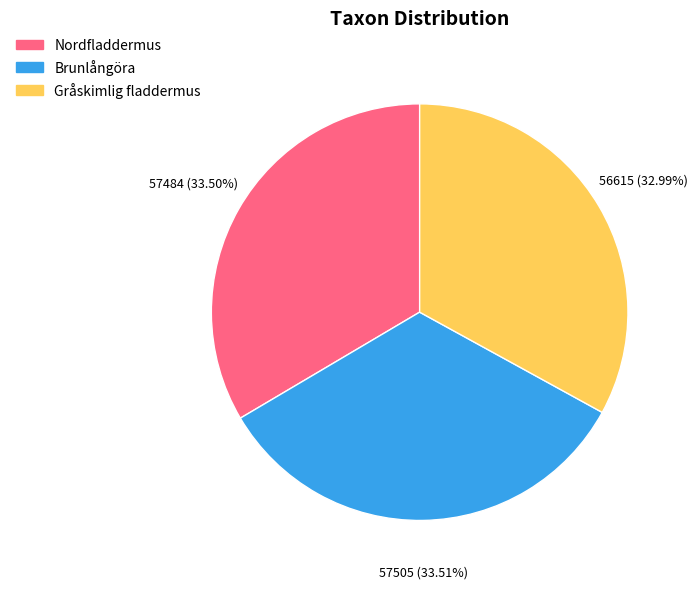

Which slice is the smallest?

Gråskimlig fladdermus